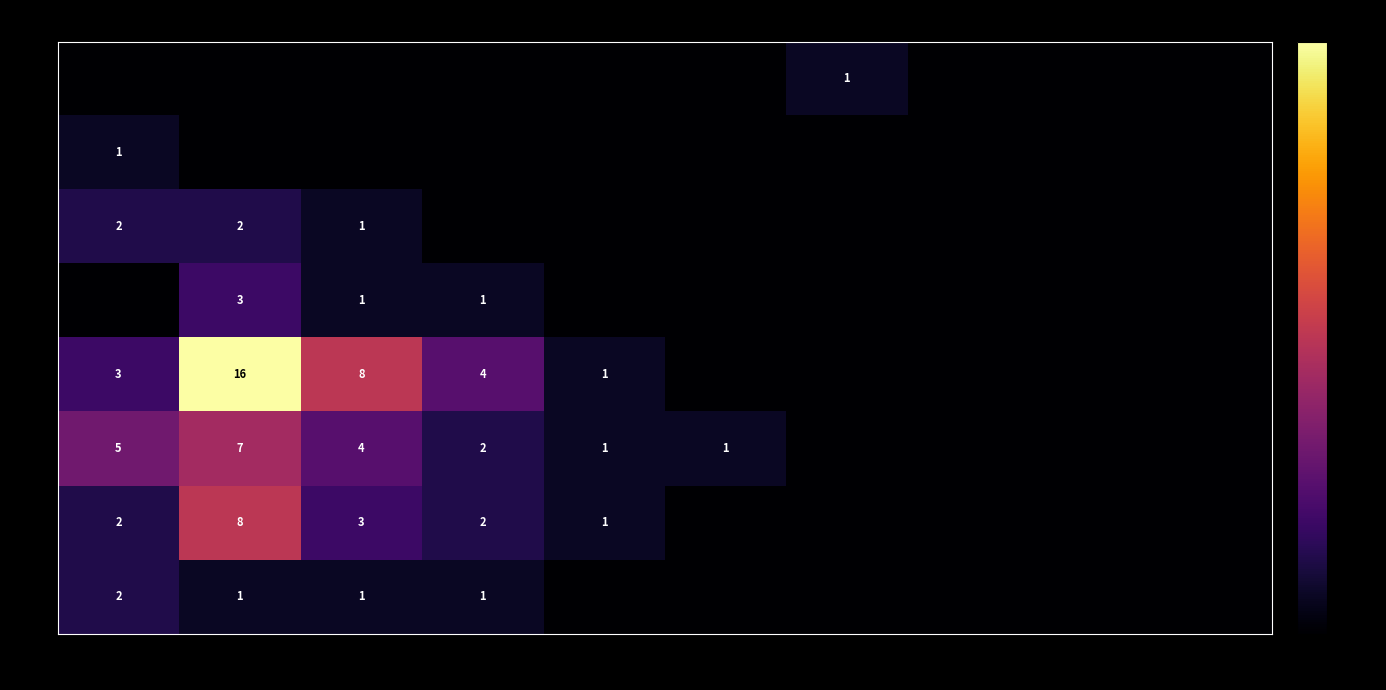

Is the value of 6 at 3 greater than the value of 5 at 2?

No